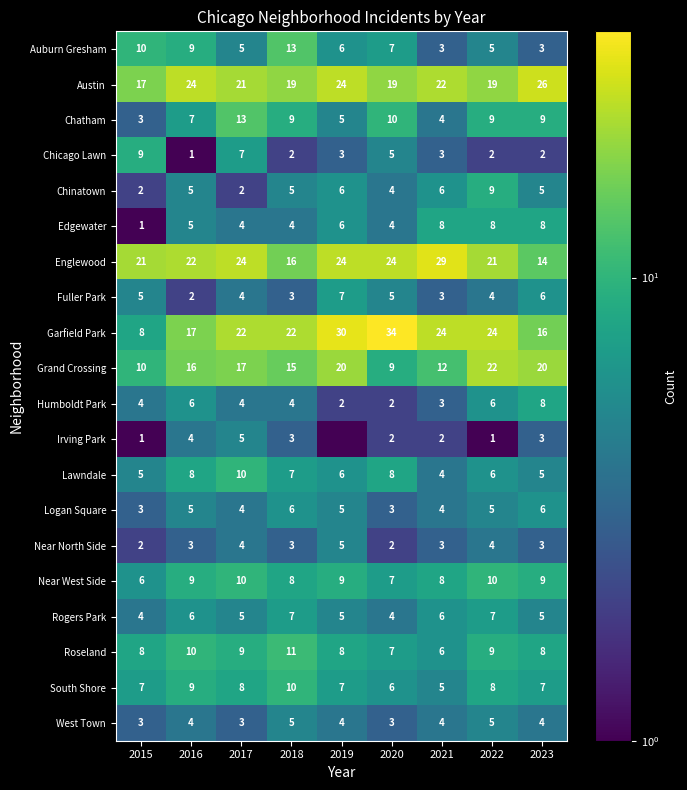

What is the total value across all series at 2019?

182.5